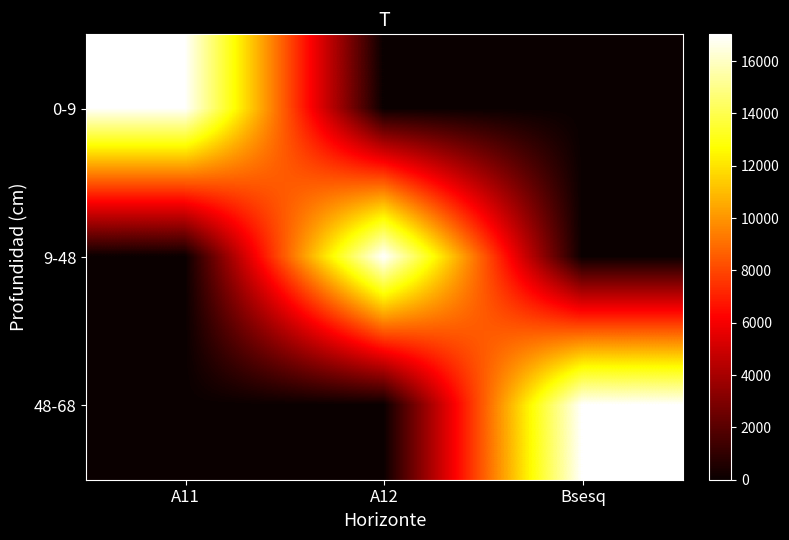

Reading left to right, extract all data points from this chart.

0-9: A11=17023	A12=0	Bsesq=0
9-48: A11=0	A12=17024	Bsesq=0
48-68: A11=0	A12=0	Bsesq=17025